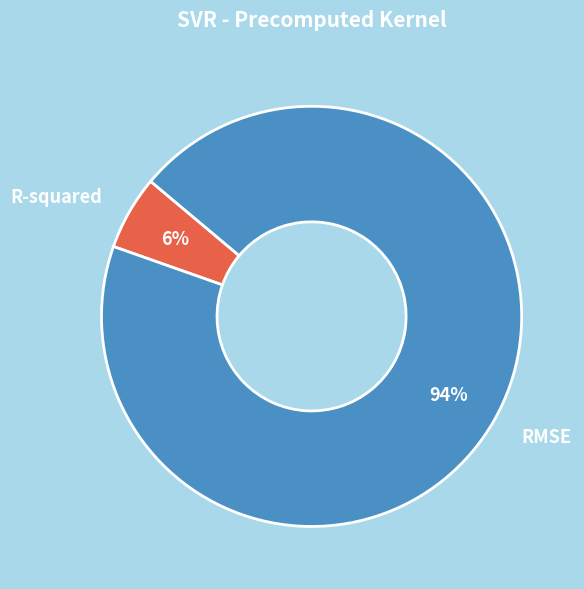

Is there a majority slice in this chart?

Yes